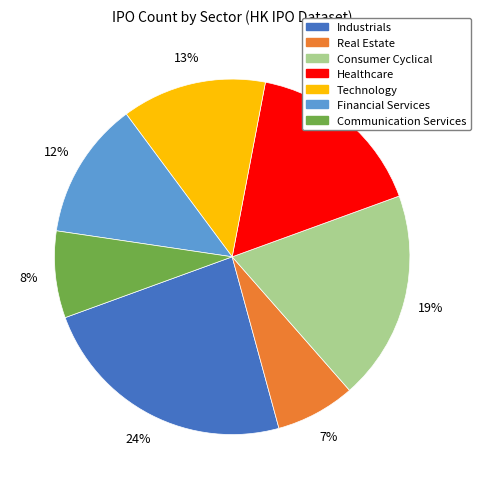

What is the ratio of the value at Healthcare to the value at Technology?

1.2